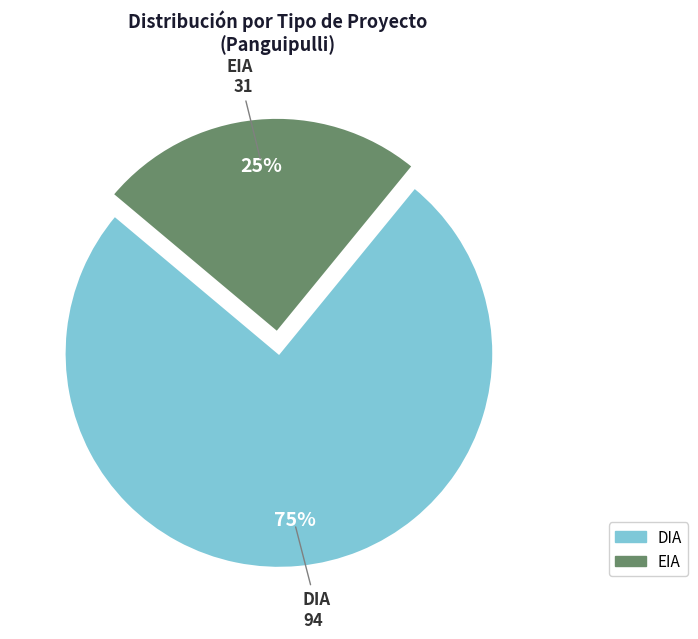

To the nearest percent, what is the combined percentage of EIA and DIA?

100%